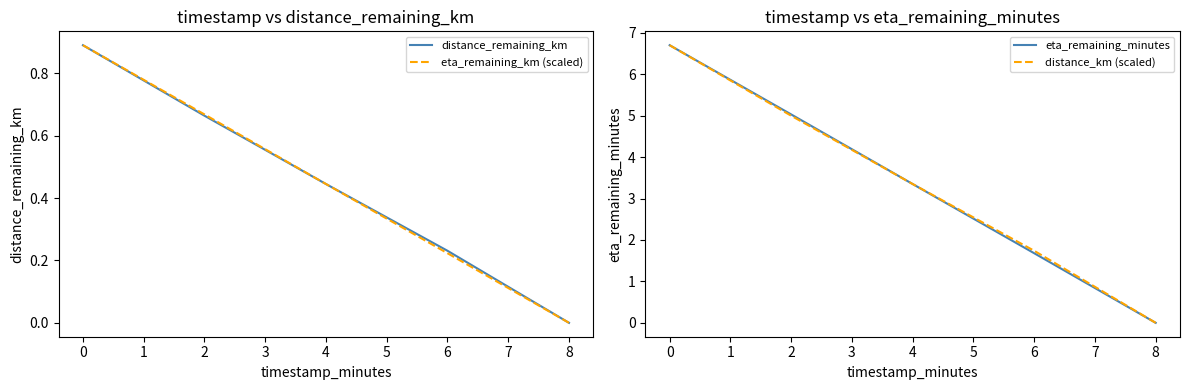

At how many categories does at least one series exceed 1?

4